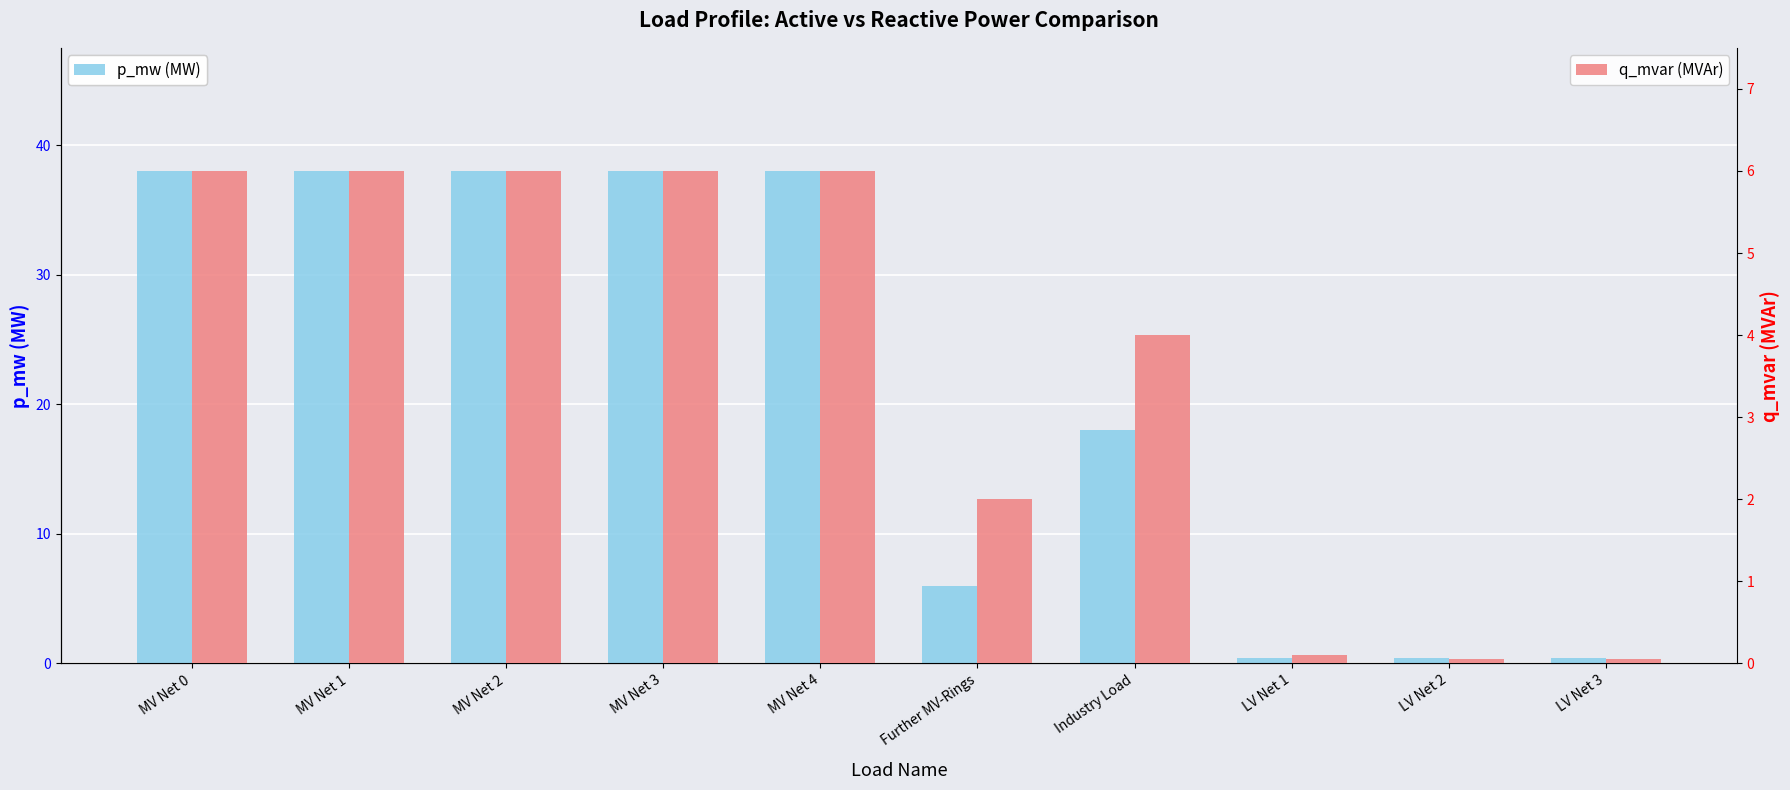

Reading left to right, transcribe all the data shown in this chart.

p_mw (MW): MV Net 0=38.0	MV Net 1=38.0	MV Net 2=38.0	MV Net 3=38.0	MV Net 4=38.0	Further MV-Rings=6.0	Industry Load=18.0	LV Net 1=0.4	LV Net 2=0.4	LV Net 3=0.4
q_mvar (MVAr): MV Net 0=6.0	MV Net 1=6.0	MV Net 2=6.0	MV Net 3=6.0	MV Net 4=6.0	Further MV-Rings=2.0	Industry Load=4.0	LV Net 1=0.1	LV Net 2=0.1	LV Net 3=0.1